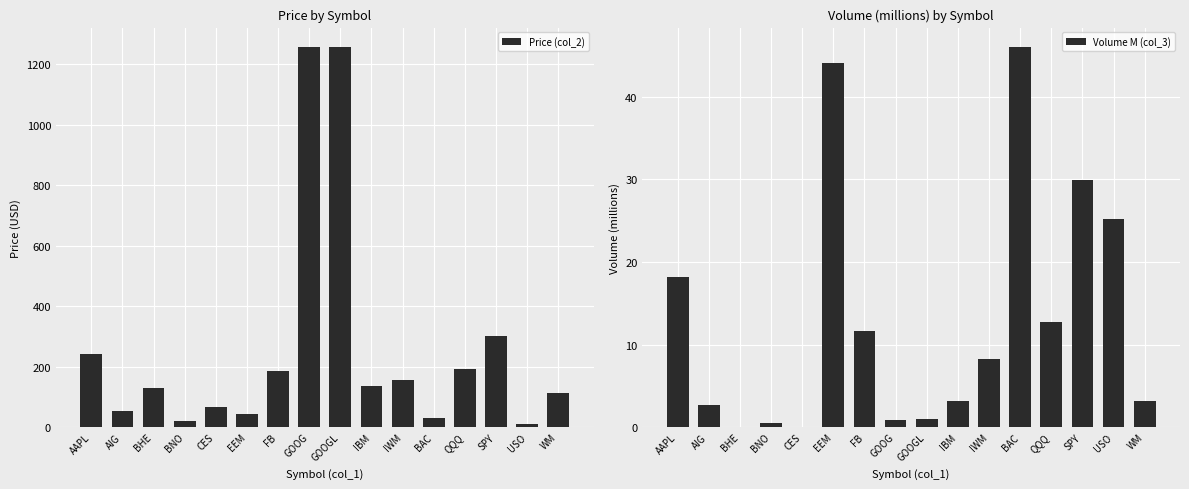

List the series in order of their overall mean, lowest first.

Volume M (col_3), Price (col_2)